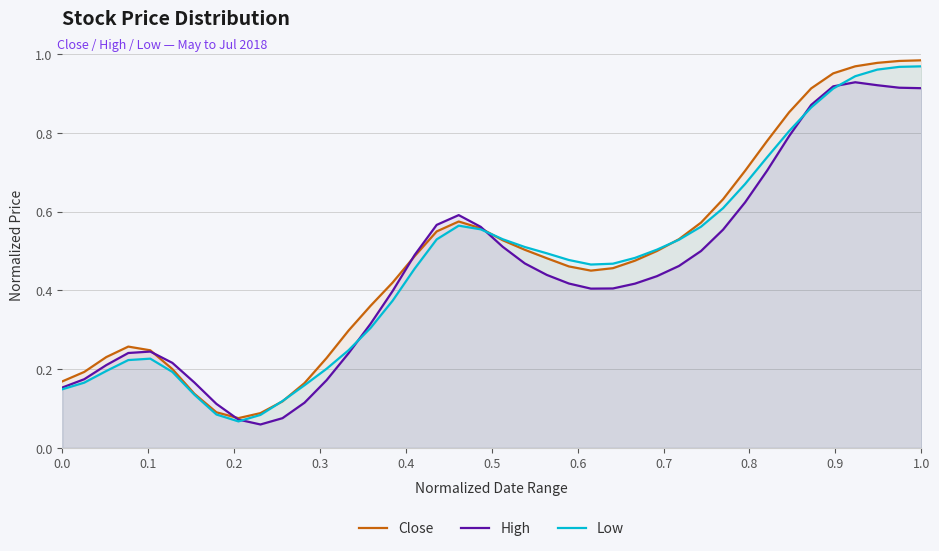

Which series has the widest spread of values?

Close